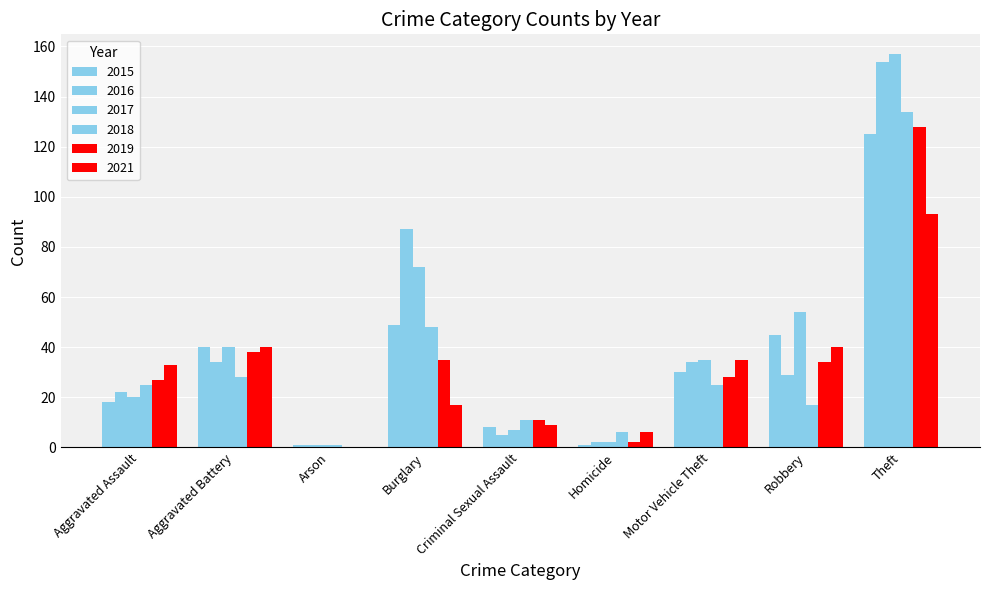

Rank the series by their maximum value, from lowest to highest.

2021, 2015, 2019, 2018, 2016, 2017